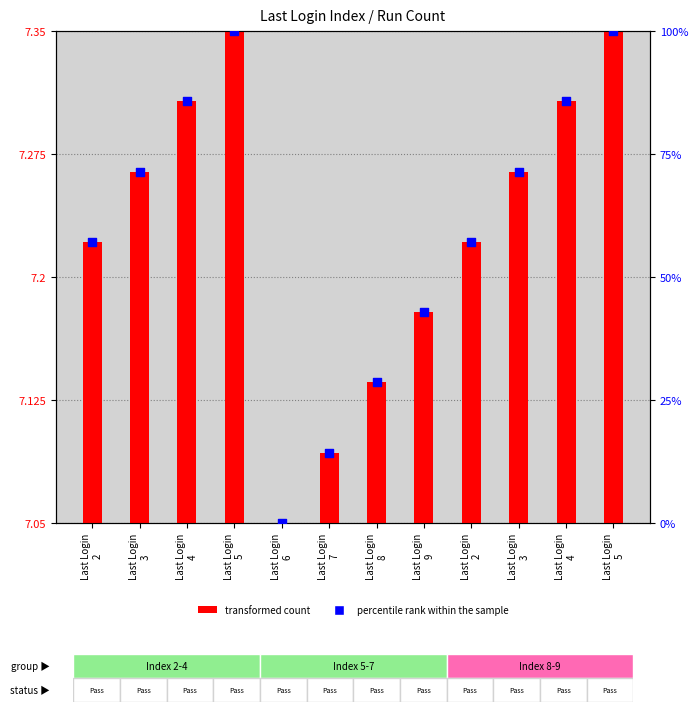

Is the value of transformed count at Last Login
8 greater than the value of percentile rank within the sample at Last Login
8?

No